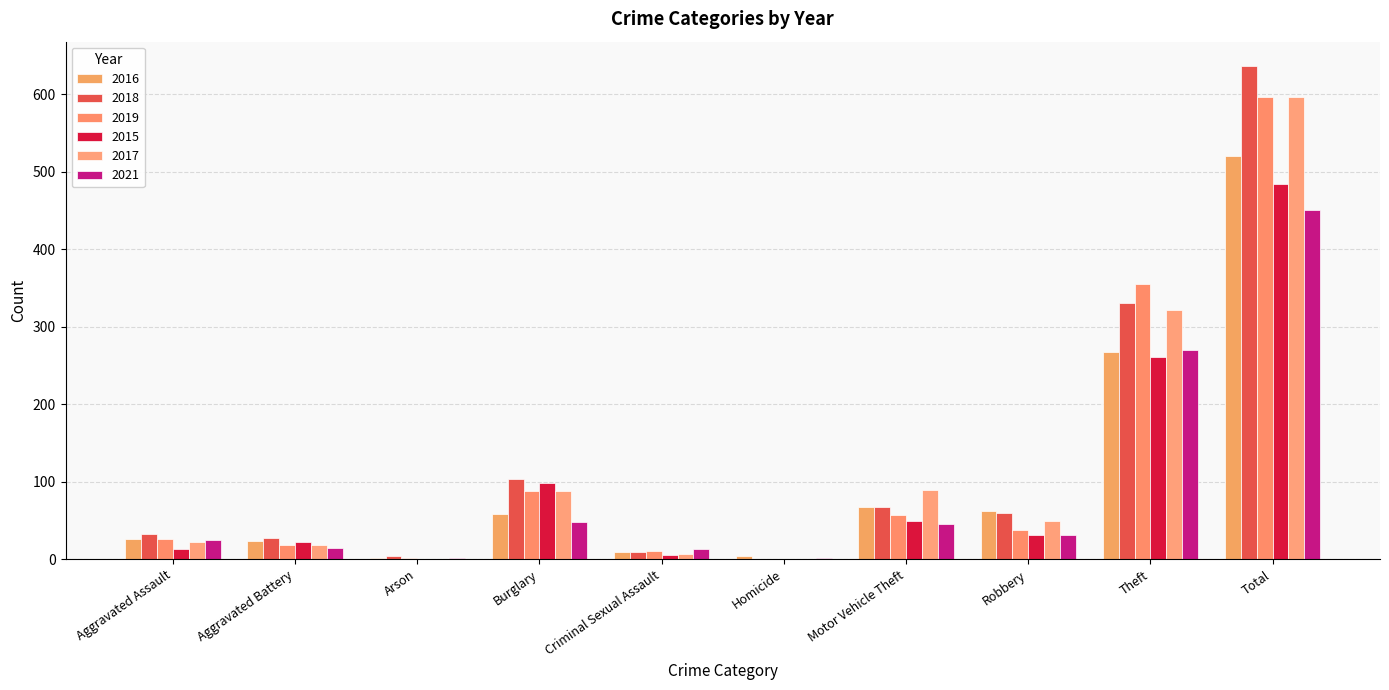

At which category is the sum across all series the highest?

Total